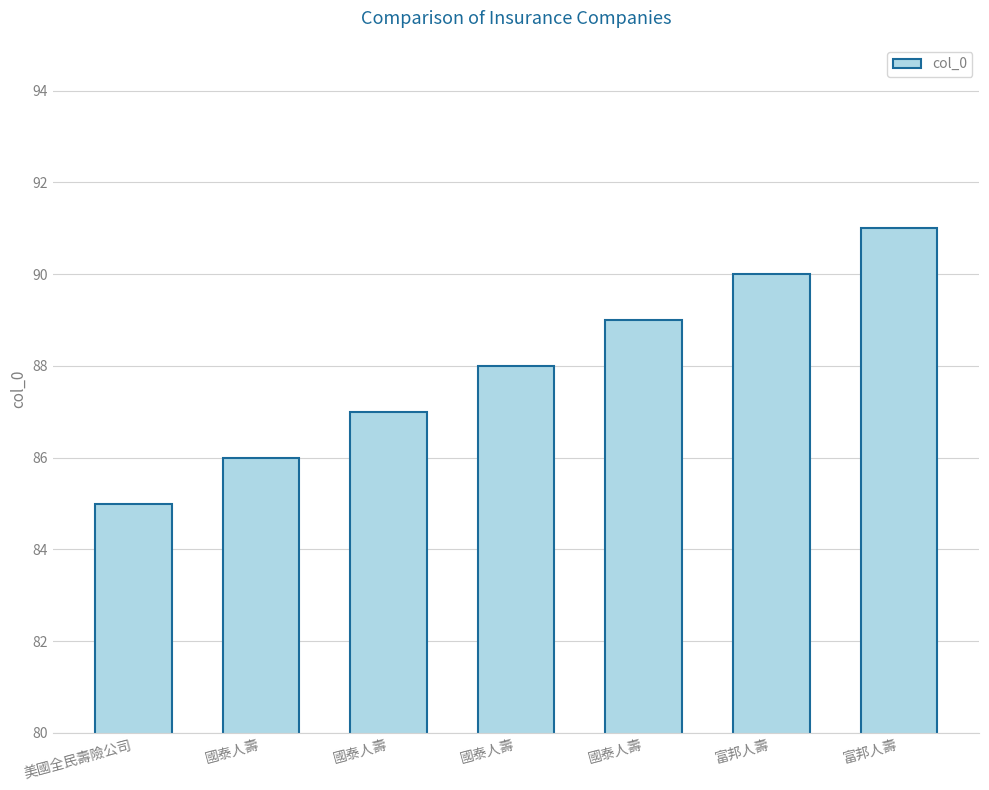

How many bars are there in total?

7